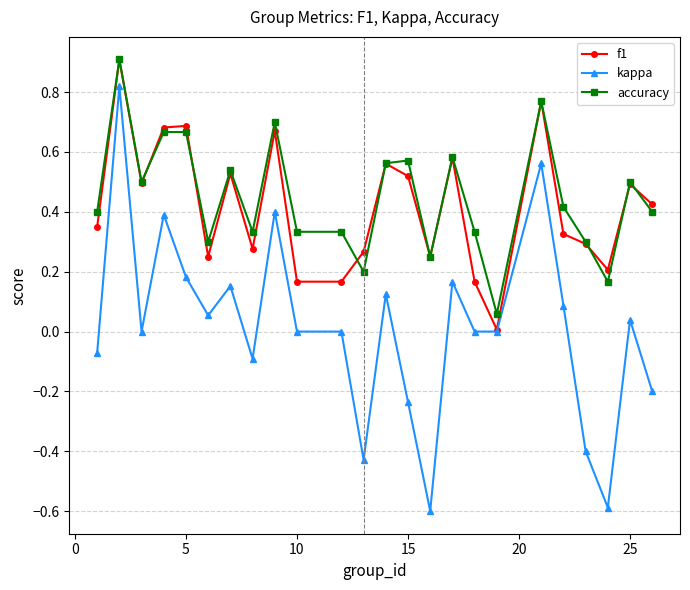

What is the smallest value displayed?

-0.6